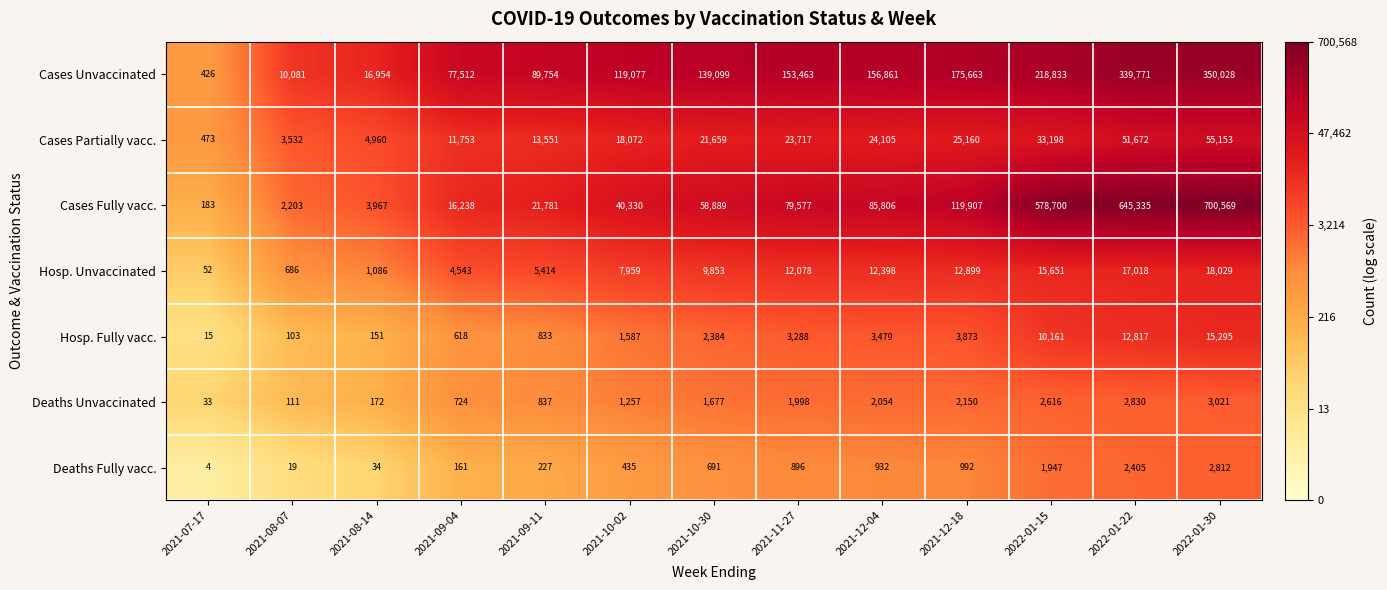

How many distinct data groups are displayed?

7